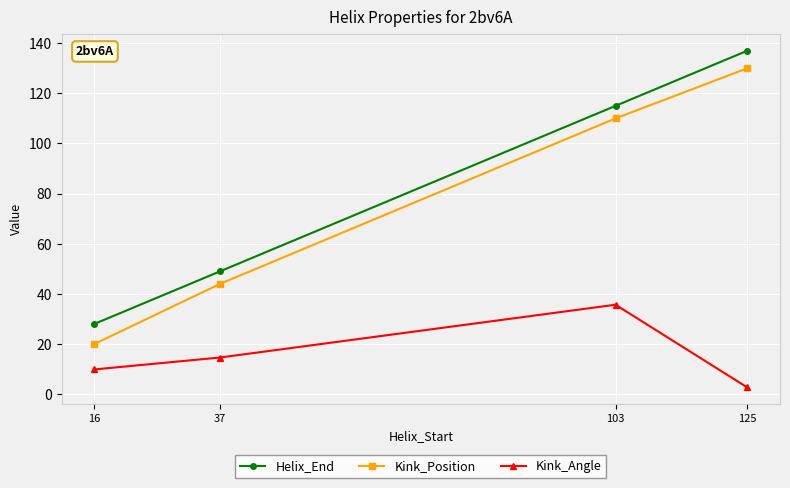

Which series has the widest spread of values?

Kink_Position